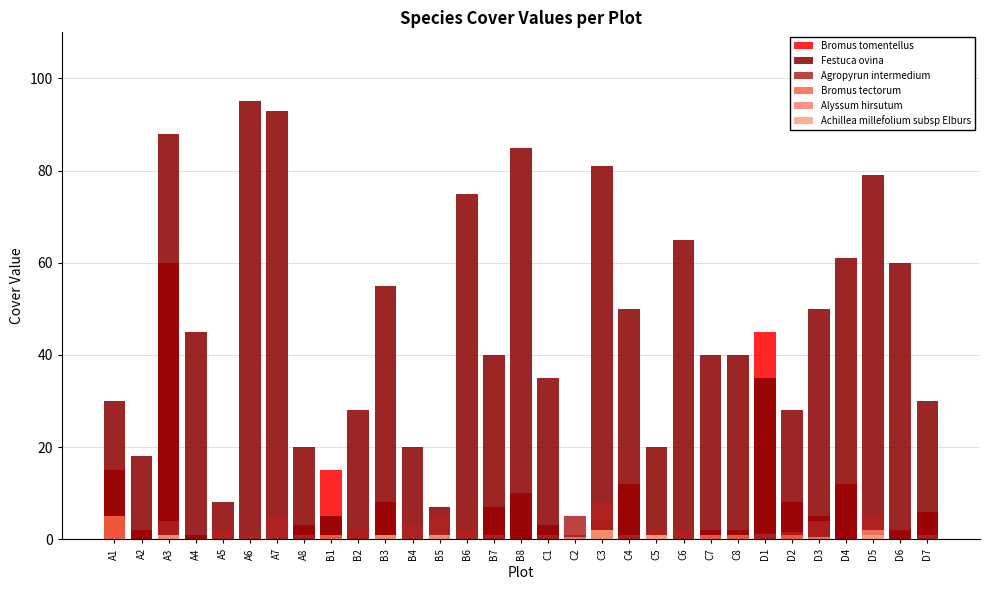

Rank the series at C2 from lowest to highest value.

Bromus tomentellus, Bromus tectorum, Achillea millefolium subsp Elburs, Alyssum hirsutum, Festuca ovina, Agropyrun intermedium